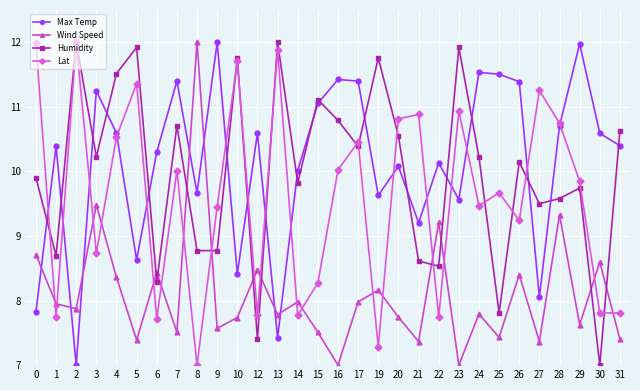

At how many categories does at least one series exceed 9?

30